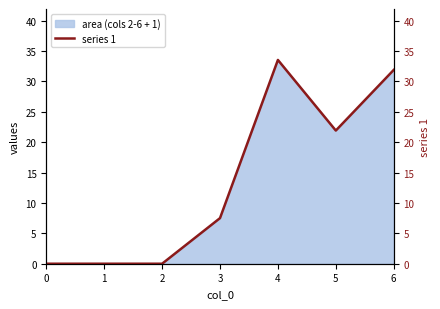

How many positive values are there?

4